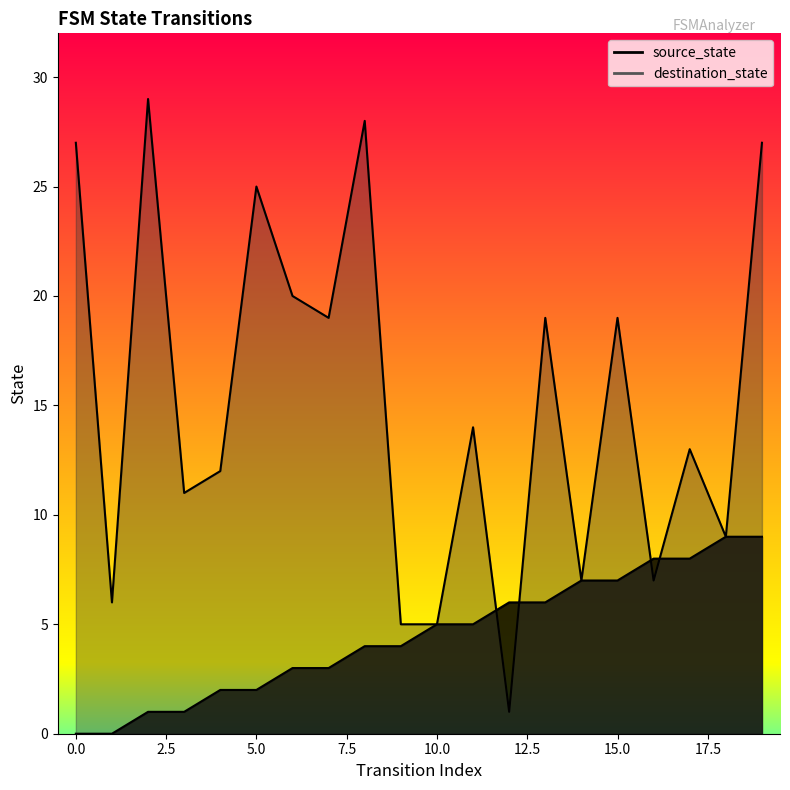

Count the number of data series in this chart.

2